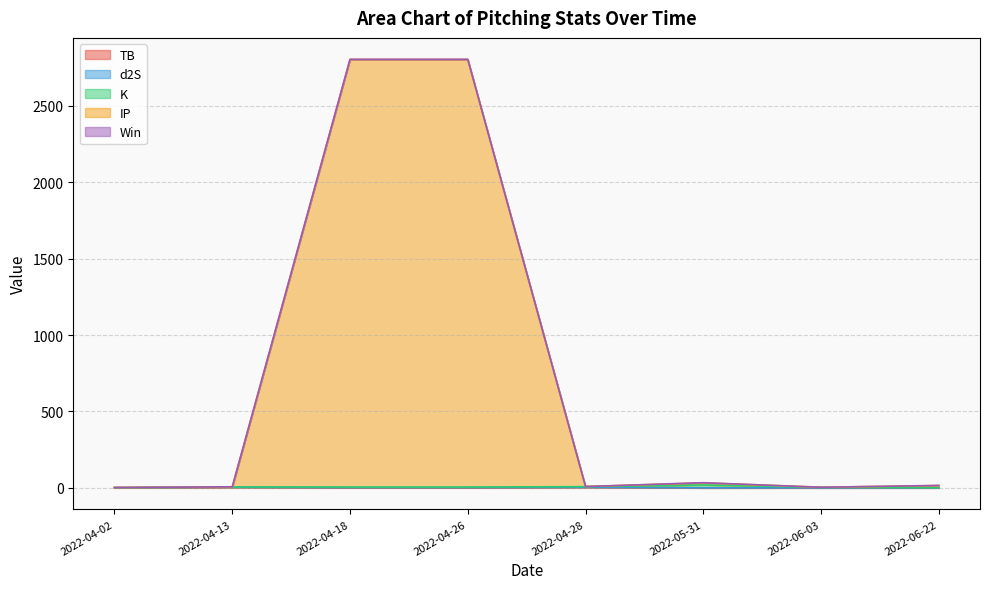

How many data points does each series have?

8